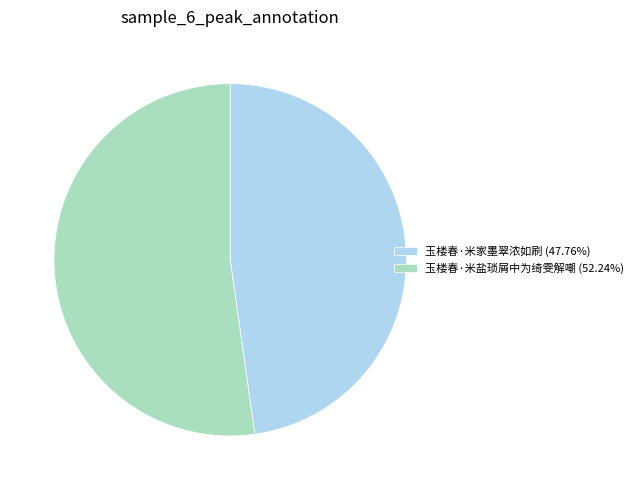

Is there any slice that represents more than half of the pie?

Yes